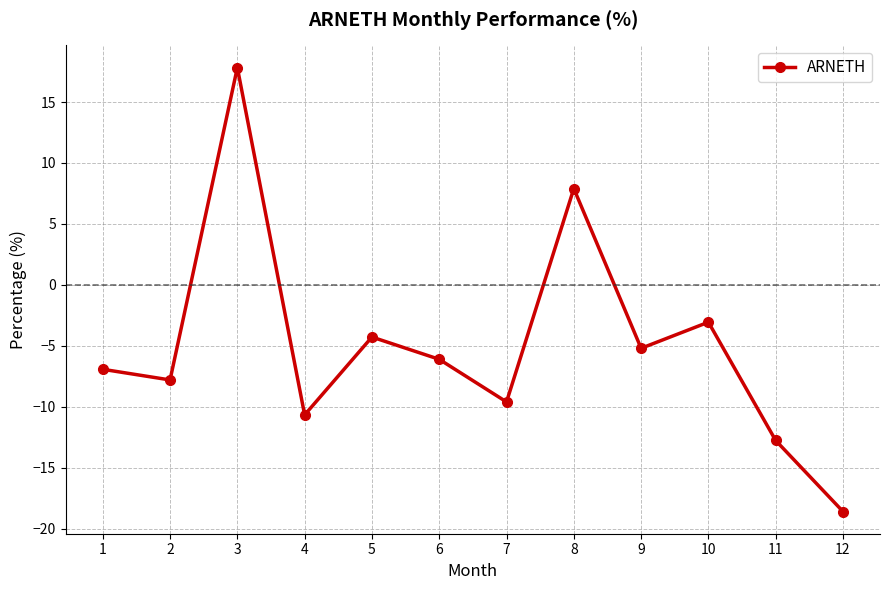

How many values are below -6?

7